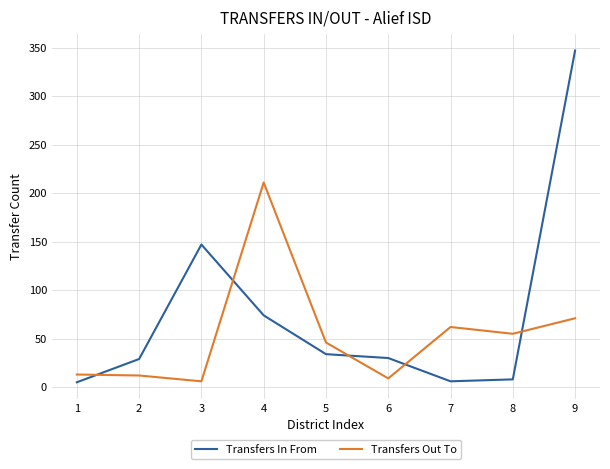

What are all the series names shown in the legend?

Transfers In From, Transfers Out To